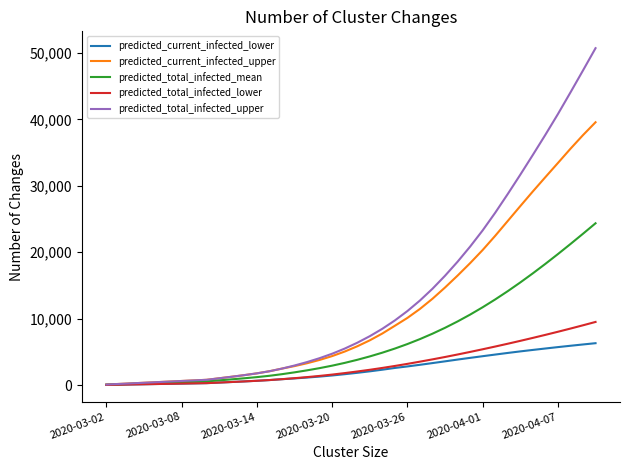

Rank the series by their maximum value, from highest to lowest.

predicted_total_infected_upper, predicted_current_infected_upper, predicted_total_infected_mean, predicted_total_infected_lower, predicted_current_infected_lower